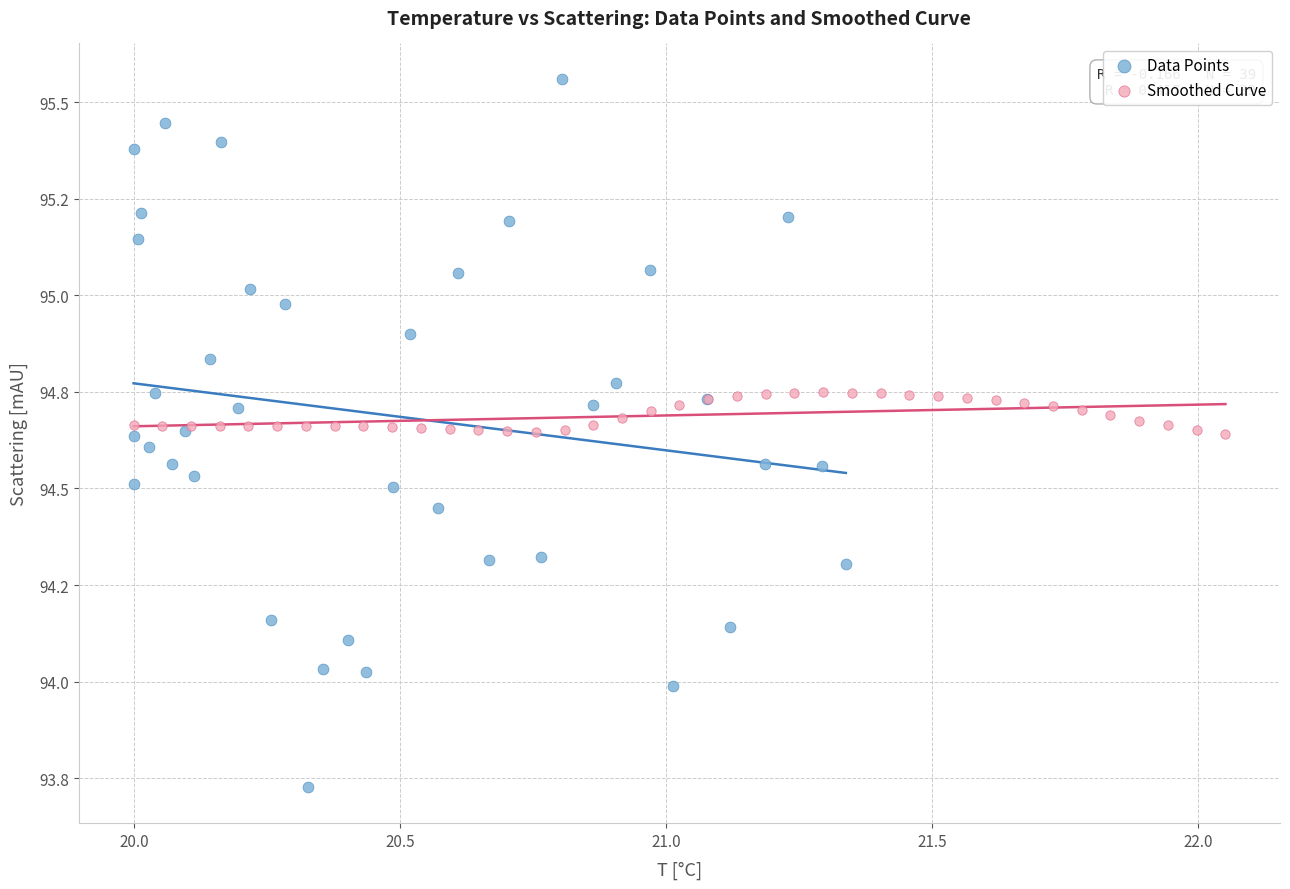

What are all the series names shown in the legend?

Data Points, Smoothed Curve